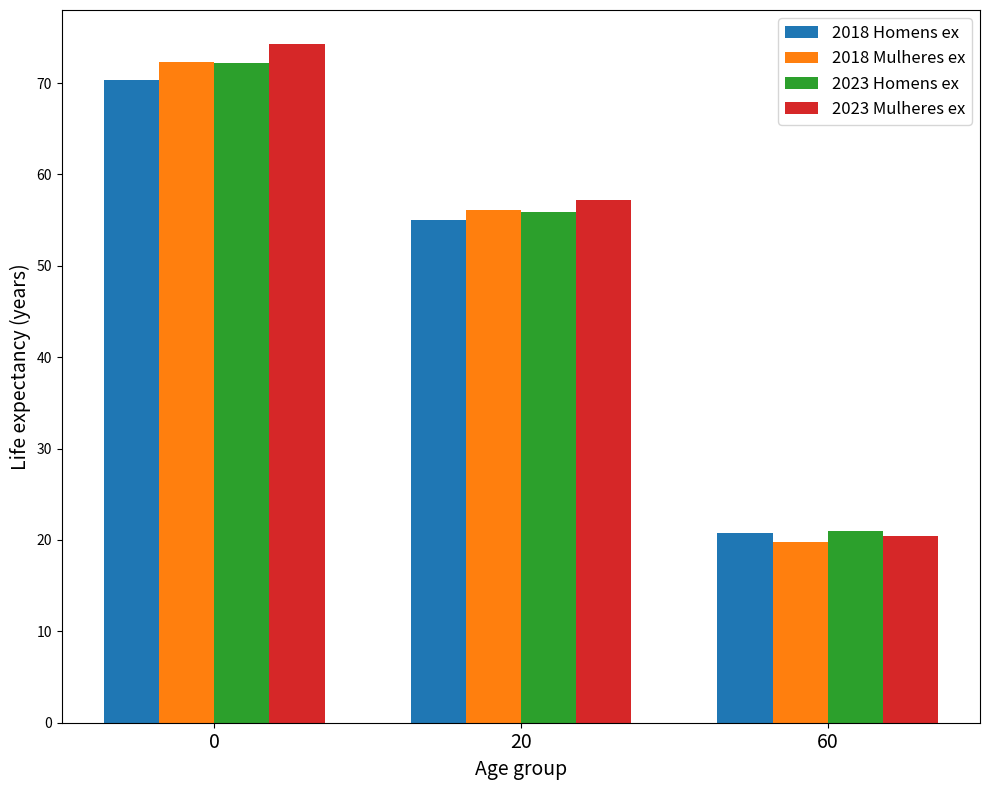

Rank the categories by 2018 Homens ex value from lowest to highest.

60, 20, 0